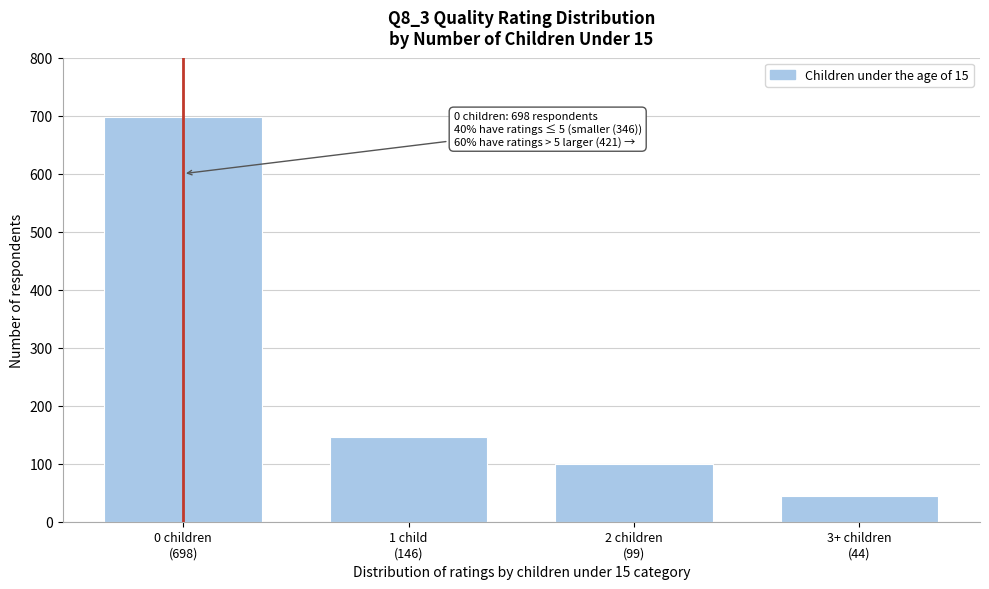

Reading right to left, transcribe all the data shown in this chart.

44	99	146	698